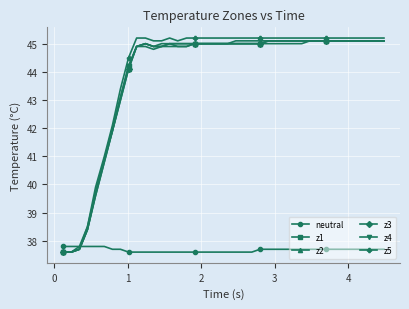

After their last crossing, which series has the higher values: neutral or z3?

z3